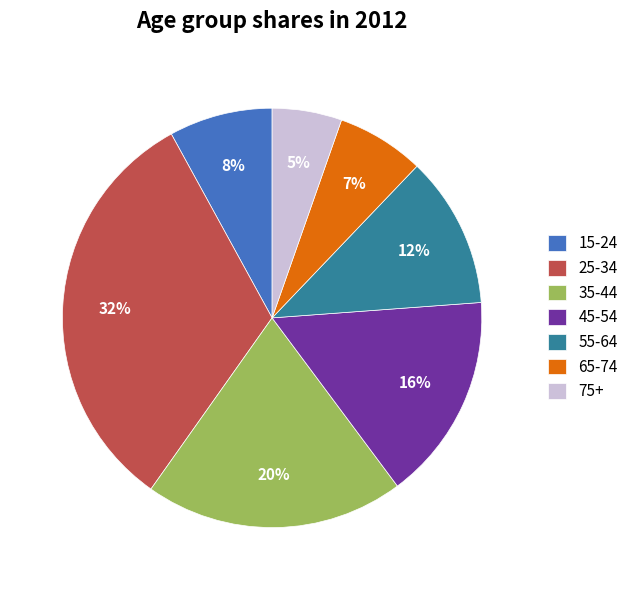

To the nearest percent, what percentage of the pie is 65-74?

7%